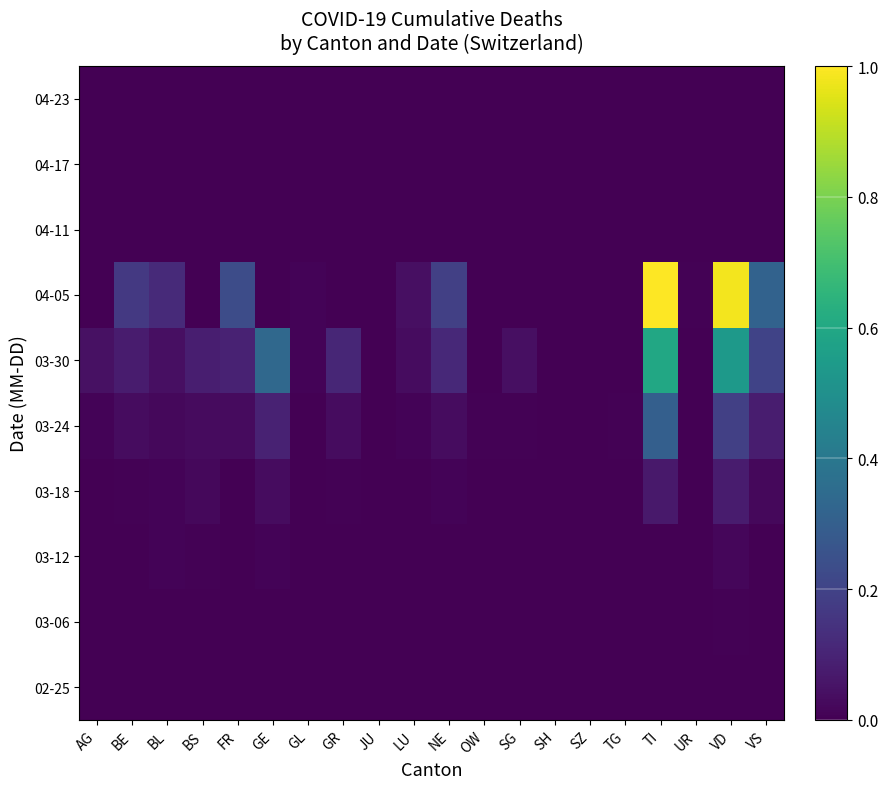

Reading left to right, transcribe all the data shown in this chart.

02-25: AG=0.0	BE=0.0	BL=0.0	BS=0.0	FR=0.0	GE=0.0	GL=0.0	GR=0.0	JU=0.0	LU=0.0	NE=0.0	OW=0.0	SG=0.0	SH=0.0	SZ=0.0	TG=0.0	TI=0.0	UR=0.0	VD=0.0	VS=0.0
03-06: AG=0.0	BE=0.0	BL=0.0	BS=0.0	FR=0.0	GE=0.0	GL=0.0	GR=0.0	JU=0.0	LU=0.0	NE=0.0	OW=0.0	SG=0.0	SH=0.0	SZ=0.0	TG=0.0	TI=0.0	UR=0.0	VD=0.0	VS=0.0
03-12: AG=0.0	BE=0.0	BL=0.0	BS=0.0	FR=0.0	GE=0.0	GL=0.0	GR=0.0	JU=0.0	LU=0.0	NE=0.0	OW=0.0	SG=0.0	SH=0.0	SZ=0.0	TG=0.0	TI=0.0	UR=0.0	VD=0.0	VS=0.0
03-18: AG=0.0	BE=0.0	BL=0.0	BS=0.0	FR=0.0	GE=0.0	GL=0.0	GR=0.0	JU=0.0	LU=0.0	NE=0.0	OW=0.0	SG=0.0	SH=0.0	SZ=0.0	TG=0.0	TI=0.1	UR=0.0	VD=0.1	VS=0.0
03-24: AG=0.0	BE=0.0	BL=0.0	BS=0.0	FR=0.0	GE=0.1	GL=0.0	GR=0.0	JU=0.0	LU=0.0	NE=0.0	OW=0.0	SG=0.0	SH=0.0	SZ=0.0	TG=0.0	TI=0.3	UR=0.0	VD=0.2	VS=0.1
03-30: AG=0.0	BE=0.1	BL=0.0	BS=0.1	FR=0.1	GE=0.3	GL=0.0	GR=0.1	JU=0.0	LU=0.0	NE=0.1	OW=0.0	SG=0.0	SH=0.0	SZ=0.0	TG=0.0	TI=0.6	UR=0.0	VD=0.5	VS=0.2
04-05: AG=0.0	BE=0.2	BL=0.1	BS=0.0	FR=0.2	GE=0.0	GL=0.0	GR=0.0	JU=0.0	LU=0.0	NE=0.2	OW=0.0	SG=0.0	SH=0.0	SZ=0.0	TG=0.0	TI=1.0	UR=0.0	VD=1.0	VS=0.3
04-11: AG=0.0	BE=0.0	BL=0.0	BS=0.0	FR=0.0	GE=0.0	GL=0.0	GR=0.0	JU=0.0	LU=0.0	NE=0.0	OW=0.0	SG=0.0	SH=0.0	SZ=0.0	TG=0.0	TI=0.0	UR=0.0	VD=0.0	VS=0.0
04-17: AG=0.0	BE=0.0	BL=0.0	BS=0.0	FR=0.0	GE=0.0	GL=0.0	GR=0.0	JU=0.0	LU=0.0	NE=0.0	OW=0.0	SG=0.0	SH=0.0	SZ=0.0	TG=0.0	TI=0.0	UR=0.0	VD=0.0	VS=0.0
04-23: AG=0.0	BE=0.0	BL=0.0	BS=0.0	FR=0.0	GE=0.0	GL=0.0	GR=0.0	JU=0.0	LU=0.0	NE=0.0	OW=0.0	SG=0.0	SH=0.0	SZ=0.0	TG=0.0	TI=0.0	UR=0.0	VD=0.0	VS=0.0